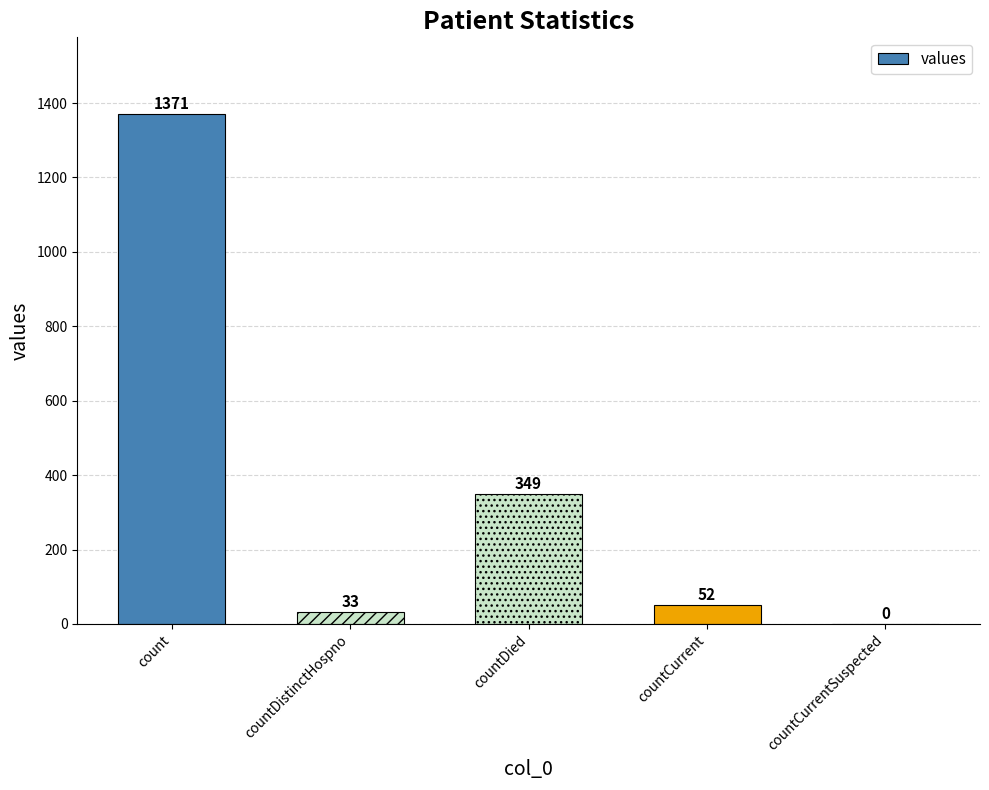

What is the greatest value displayed?

1371